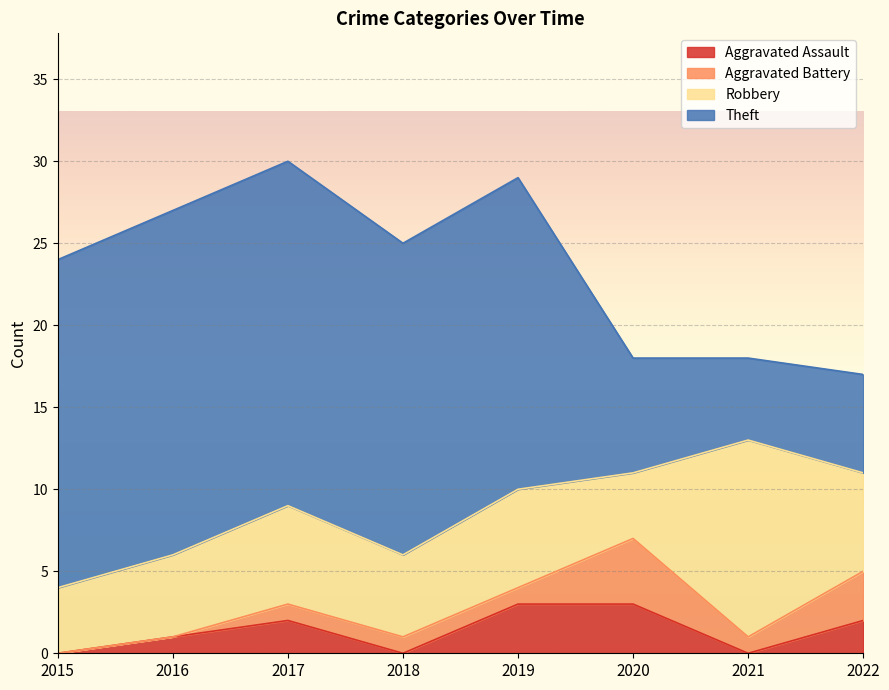

Which series has the widest spread of values?

Theft